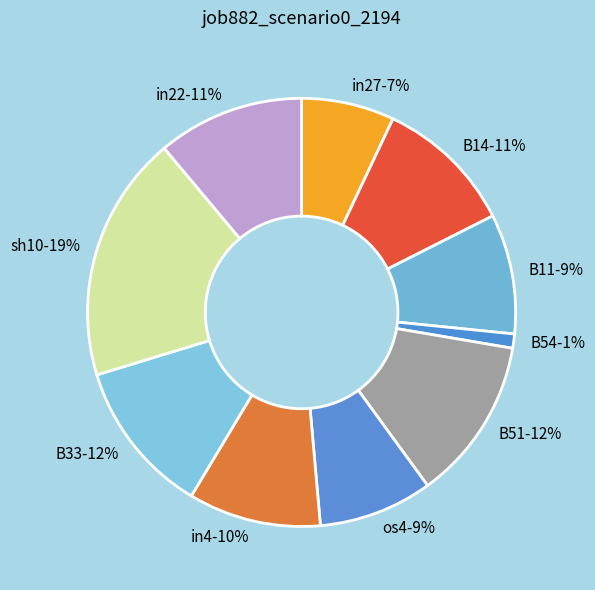

To the nearest percent, what portion does os4 represent?

9%